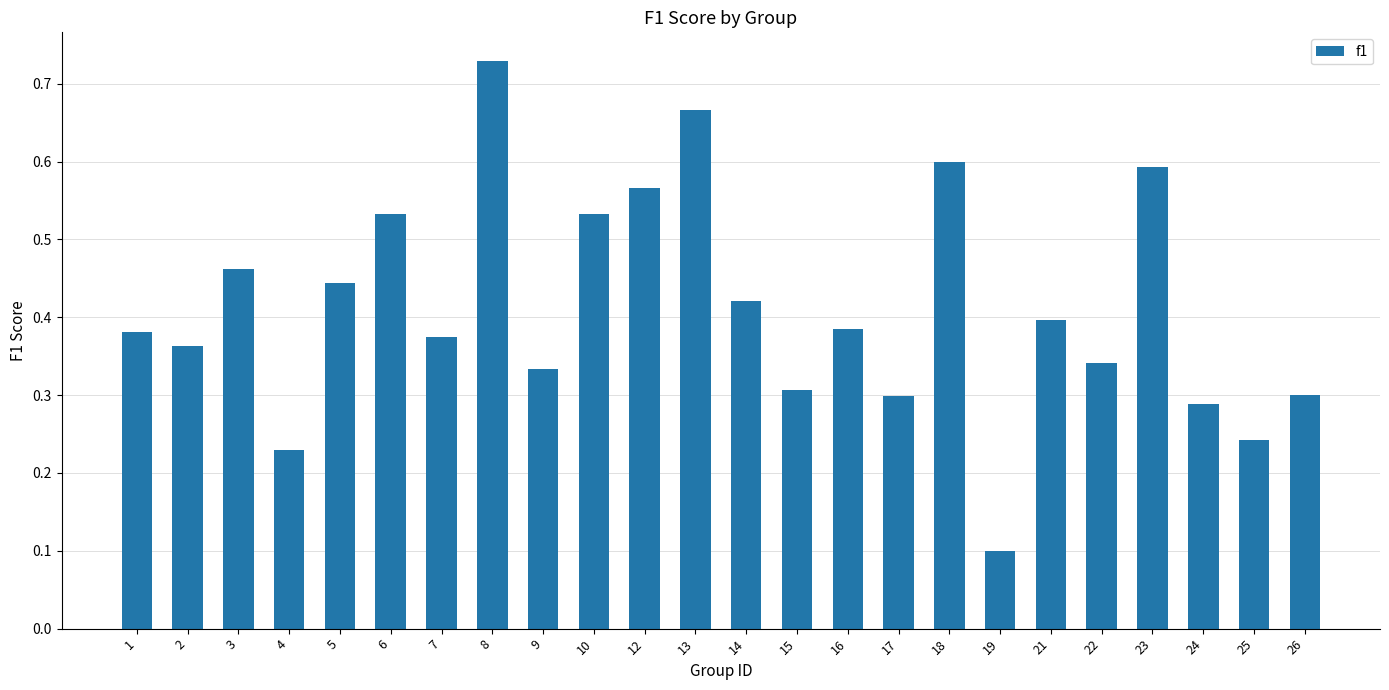

Which category has the lowest value across all series?

19